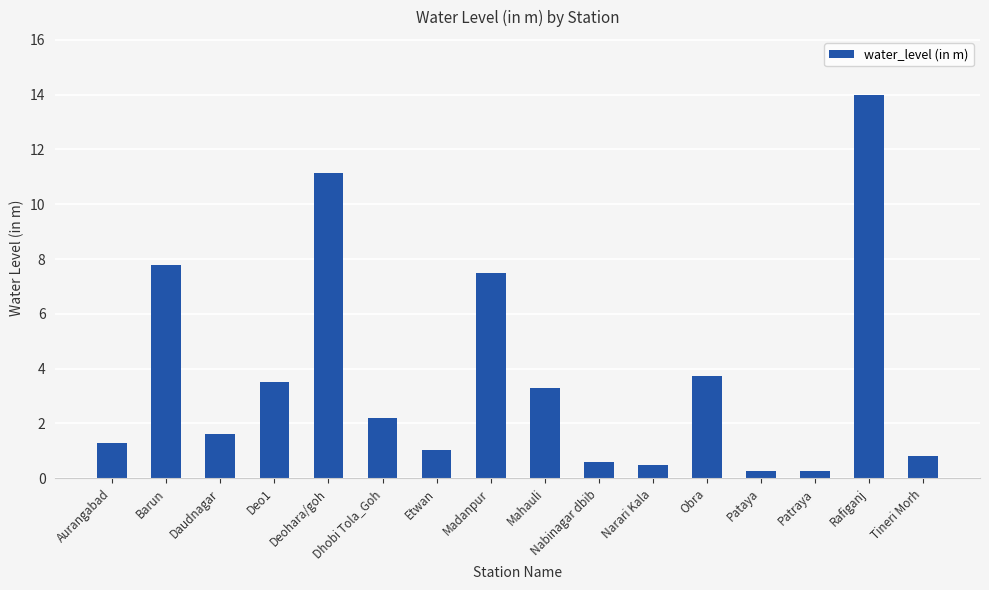

What is the sum of the values at Nabinagar dbib and Mahauli?

3.9